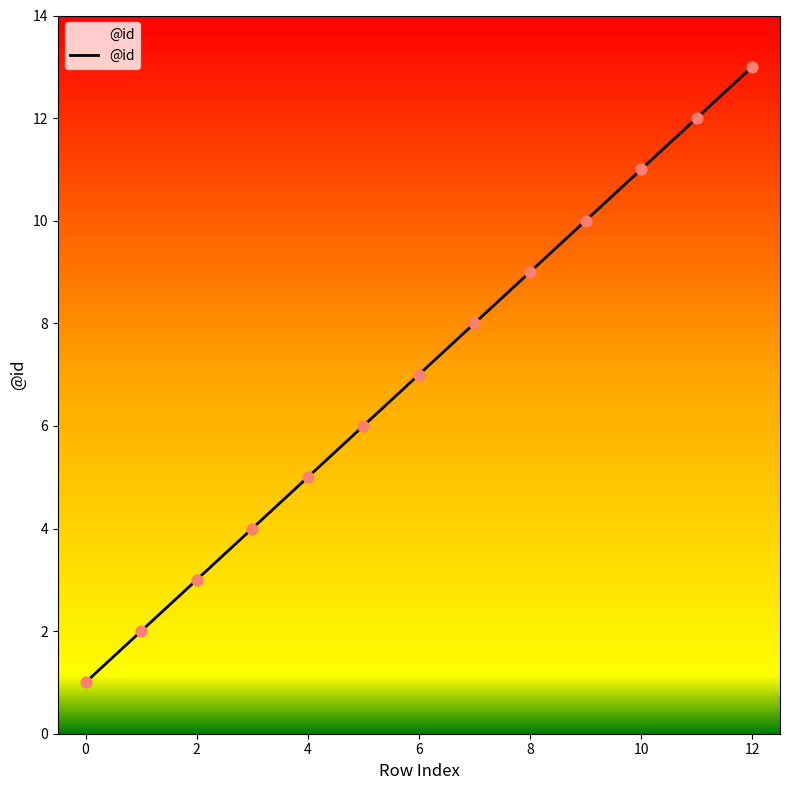

What is the maximum value shown in the chart?

13